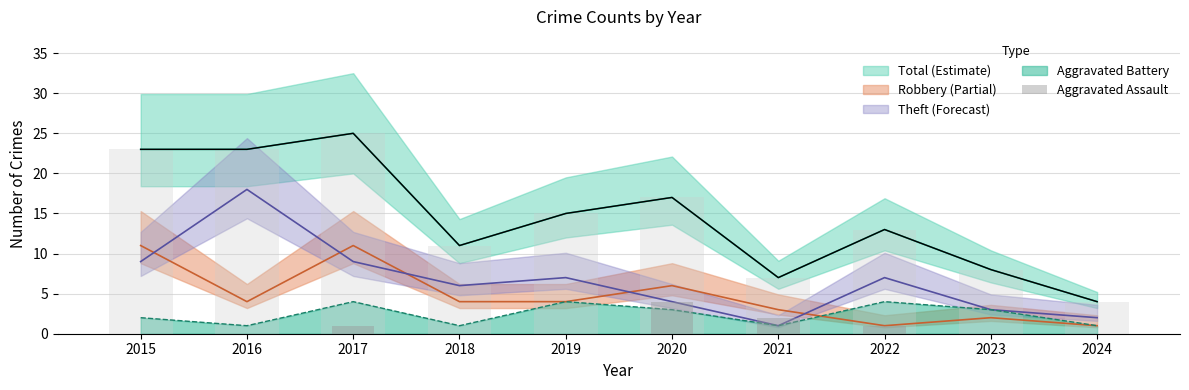

Reading left to right, extract all data points from this chart.

0	0	1	0	0	4	2	1	0	0